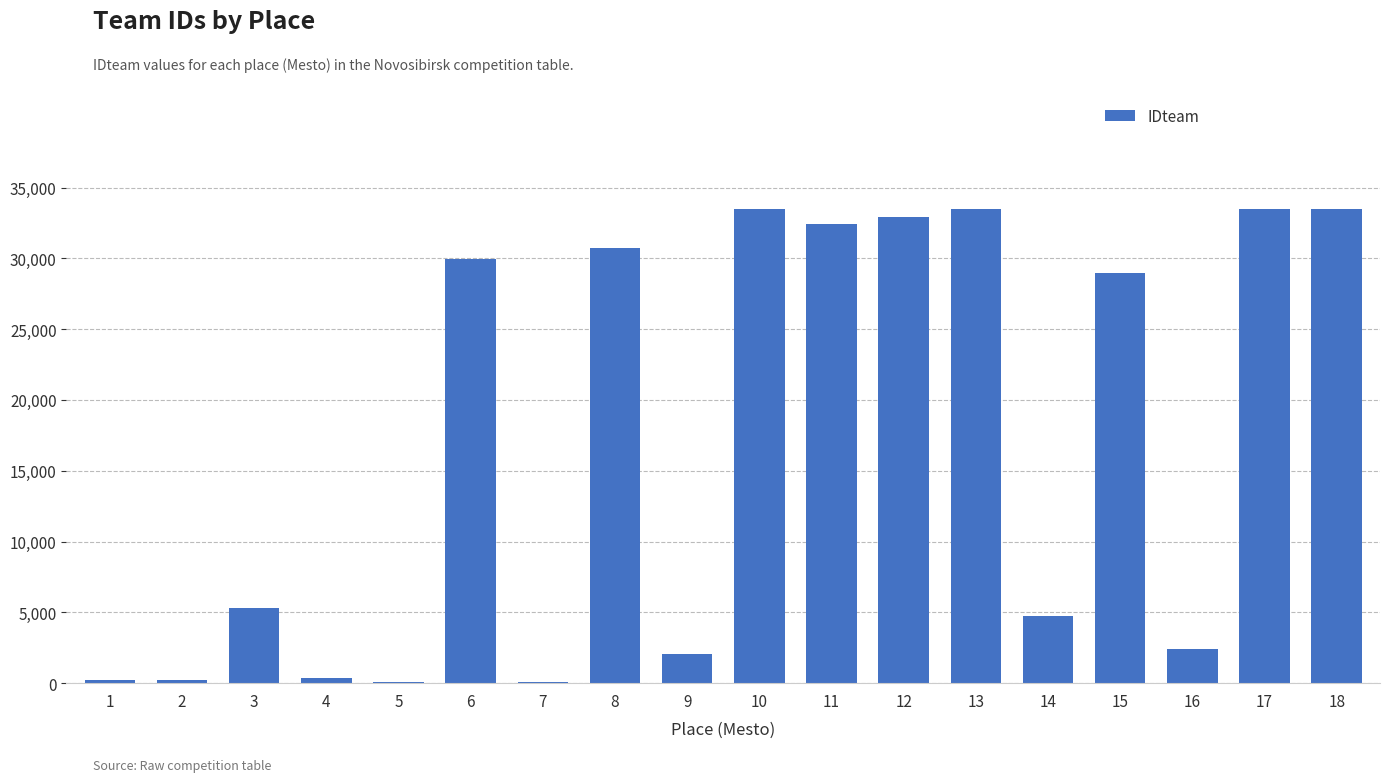

The value at 9 is 2051. True or false?

True